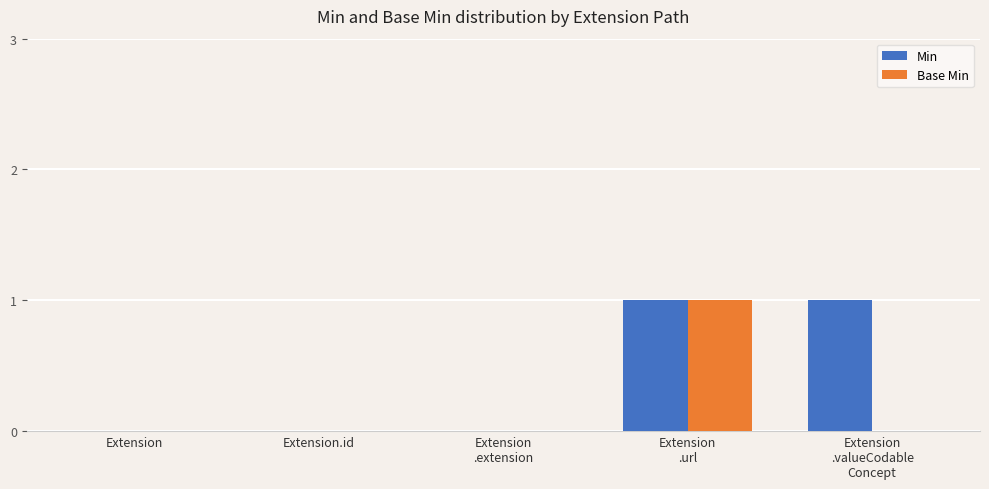

Which series has the largest total across all categories?

Min